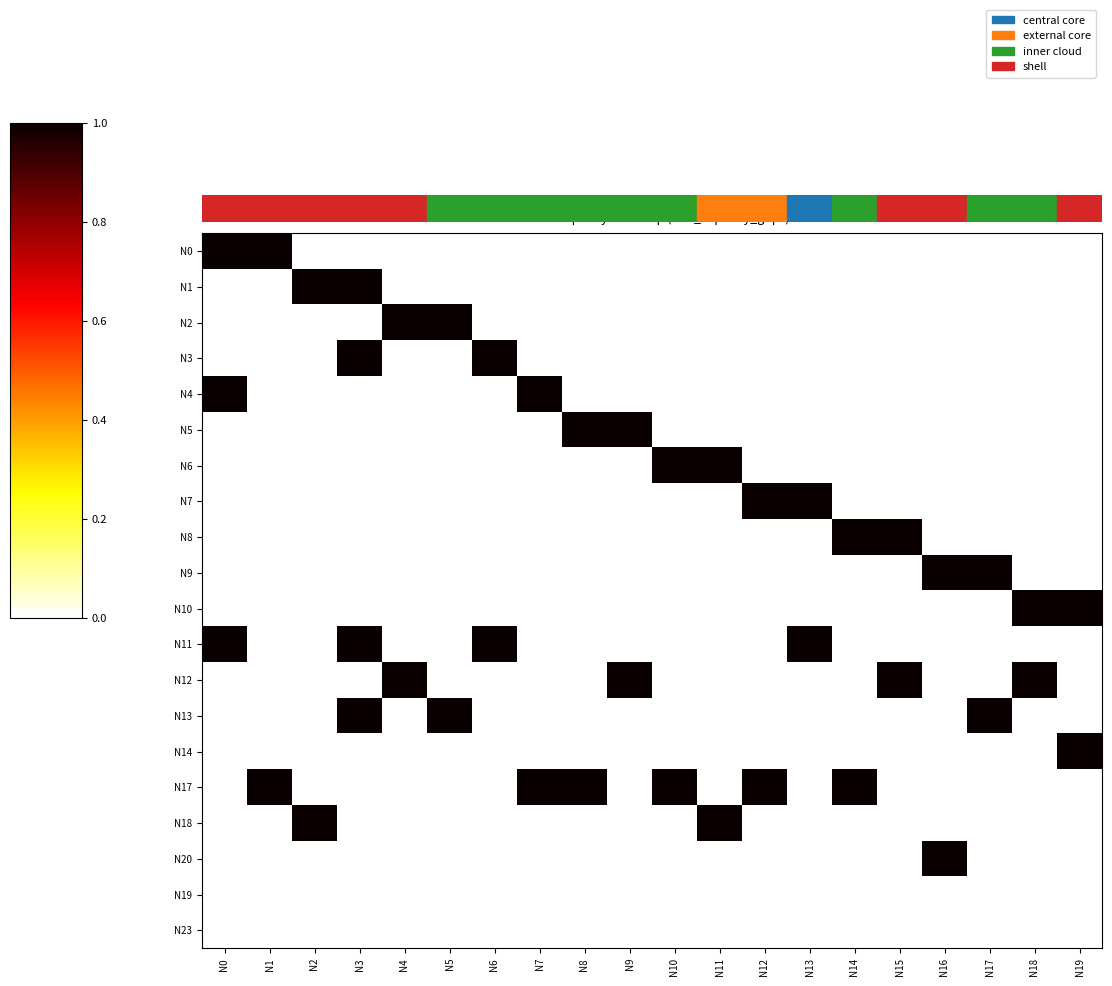

Reading right to left, transcribe all the data shown in this chart.

N0: N19=0	N18=0	N17=0	N16=0	N15=0	N14=0	N13=0	N12=0	N11=0	N10=0	N9=0	N8=0	N7=0	N6=0	N5=0	N4=0	N3=0	N2=0	N1=1	N0=1
N1: N19=0	N18=0	N17=0	N16=0	N15=0	N14=0	N13=0	N12=0	N11=0	N10=0	N9=0	N8=0	N7=0	N6=0	N5=0	N4=0	N3=1	N2=1	N1=0	N0=0
N2: N19=0	N18=0	N17=0	N16=0	N15=0	N14=0	N13=0	N12=0	N11=0	N10=0	N9=0	N8=0	N7=0	N6=0	N5=1	N4=1	N3=0	N2=0	N1=0	N0=0
N3: N19=0	N18=0	N17=0	N16=0	N15=0	N14=0	N13=0	N12=0	N11=0	N10=0	N9=0	N8=0	N7=0	N6=1	N5=0	N4=0	N3=1	N2=0	N1=0	N0=0
N4: N19=0	N18=0	N17=0	N16=0	N15=0	N14=0	N13=0	N12=0	N11=0	N10=0	N9=0	N8=0	N7=1	N6=0	N5=0	N4=0	N3=0	N2=0	N1=0	N0=1
N5: N19=0	N18=0	N17=0	N16=0	N15=0	N14=0	N13=0	N12=0	N11=0	N10=0	N9=1	N8=1	N7=0	N6=0	N5=0	N4=0	N3=0	N2=0	N1=0	N0=0
N6: N19=0	N18=0	N17=0	N16=0	N15=0	N14=0	N13=0	N12=0	N11=1	N10=1	N9=0	N8=0	N7=0	N6=0	N5=0	N4=0	N3=0	N2=0	N1=0	N0=0
N7: N19=0	N18=0	N17=0	N16=0	N15=0	N14=0	N13=1	N12=1	N11=0	N10=0	N9=0	N8=0	N7=0	N6=0	N5=0	N4=0	N3=0	N2=0	N1=0	N0=0
N8: N19=0	N18=0	N17=0	N16=0	N15=1	N14=1	N13=0	N12=0	N11=0	N10=0	N9=0	N8=0	N7=0	N6=0	N5=0	N4=0	N3=0	N2=0	N1=0	N0=0
N9: N19=0	N18=0	N17=1	N16=1	N15=0	N14=0	N13=0	N12=0	N11=0	N10=0	N9=0	N8=0	N7=0	N6=0	N5=0	N4=0	N3=0	N2=0	N1=0	N0=0
N10: N19=1	N18=1	N17=0	N16=0	N15=0	N14=0	N13=0	N12=0	N11=0	N10=0	N9=0	N8=0	N7=0	N6=0	N5=0	N4=0	N3=0	N2=0	N1=0	N0=0
N11: N19=0	N18=0	N17=0	N16=0	N15=0	N14=0	N13=1	N12=0	N11=0	N10=0	N9=0	N8=0	N7=0	N6=1	N5=0	N4=0	N3=1	N2=0	N1=0	N0=1
N12: N19=0	N18=1	N17=0	N16=0	N15=1	N14=0	N13=0	N12=0	N11=0	N10=0	N9=1	N8=0	N7=0	N6=0	N5=0	N4=1	N3=0	N2=0	N1=0	N0=0
N13: N19=0	N18=0	N17=1	N16=0	N15=0	N14=0	N13=0	N12=0	N11=0	N10=0	N9=0	N8=0	N7=0	N6=0	N5=1	N4=0	N3=1	N2=0	N1=0	N0=0
N14: N19=1	N18=0	N17=0	N16=0	N15=0	N14=0	N13=0	N12=0	N11=0	N10=0	N9=0	N8=0	N7=0	N6=0	N5=0	N4=0	N3=0	N2=0	N1=0	N0=0
N17: N19=0	N18=0	N17=0	N16=0	N15=0	N14=1	N13=0	N12=1	N11=0	N10=1	N9=0	N8=1	N7=1	N6=0	N5=0	N4=0	N3=0	N2=0	N1=1	N0=0
N18: N19=0	N18=0	N17=0	N16=0	N15=0	N14=0	N13=0	N12=0	N11=1	N10=0	N9=0	N8=0	N7=0	N6=0	N5=0	N4=0	N3=0	N2=1	N1=0	N0=0
N20: N19=0	N18=0	N17=0	N16=1	N15=0	N14=0	N13=0	N12=0	N11=0	N10=0	N9=0	N8=0	N7=0	N6=0	N5=0	N4=0	N3=0	N2=0	N1=0	N0=0
N19: N19=0	N18=0	N17=0	N16=0	N15=0	N14=0	N13=0	N12=0	N11=0	N10=0	N9=0	N8=0	N7=0	N6=0	N5=0	N4=0	N3=0	N2=0	N1=0	N0=0
N23: N19=0	N18=0	N17=0	N16=0	N15=0	N14=0	N13=0	N12=0	N11=0	N10=0	N9=0	N8=0	N7=0	N6=0	N5=0	N4=0	N3=0	N2=0	N1=0	N0=0